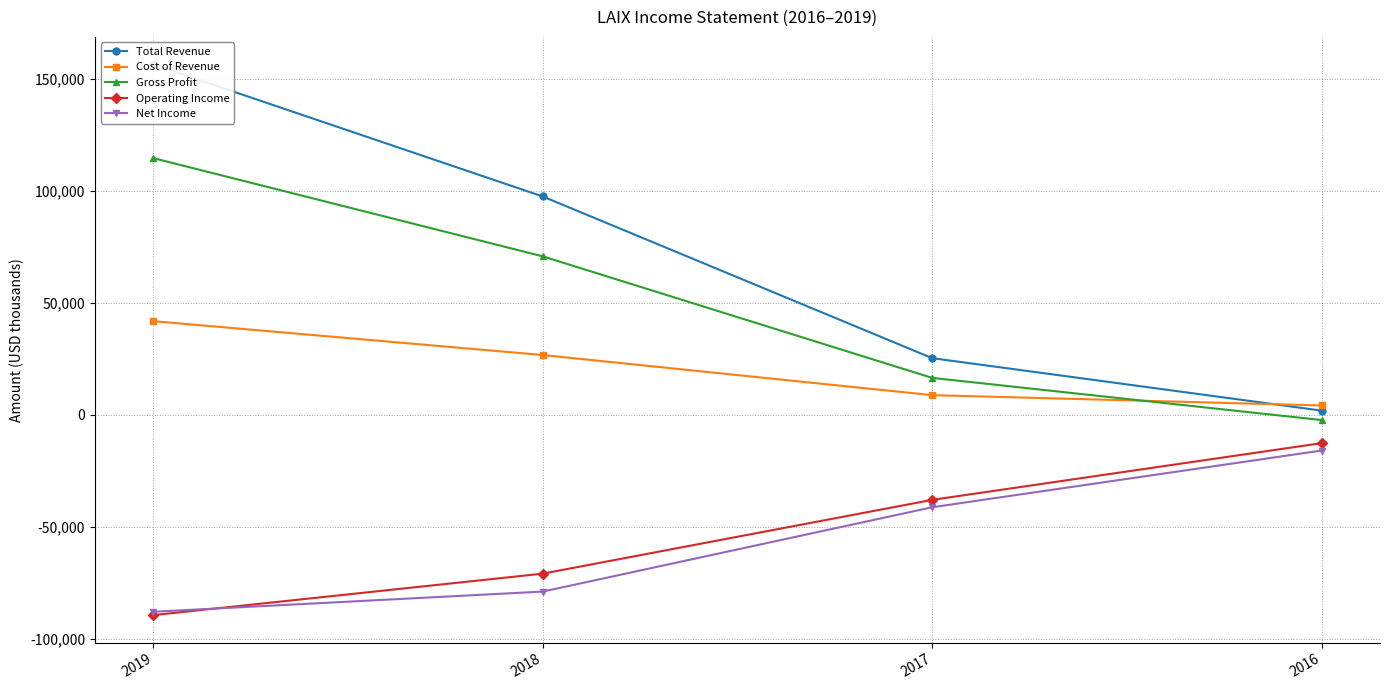

How many categories are shown in the chart?

4